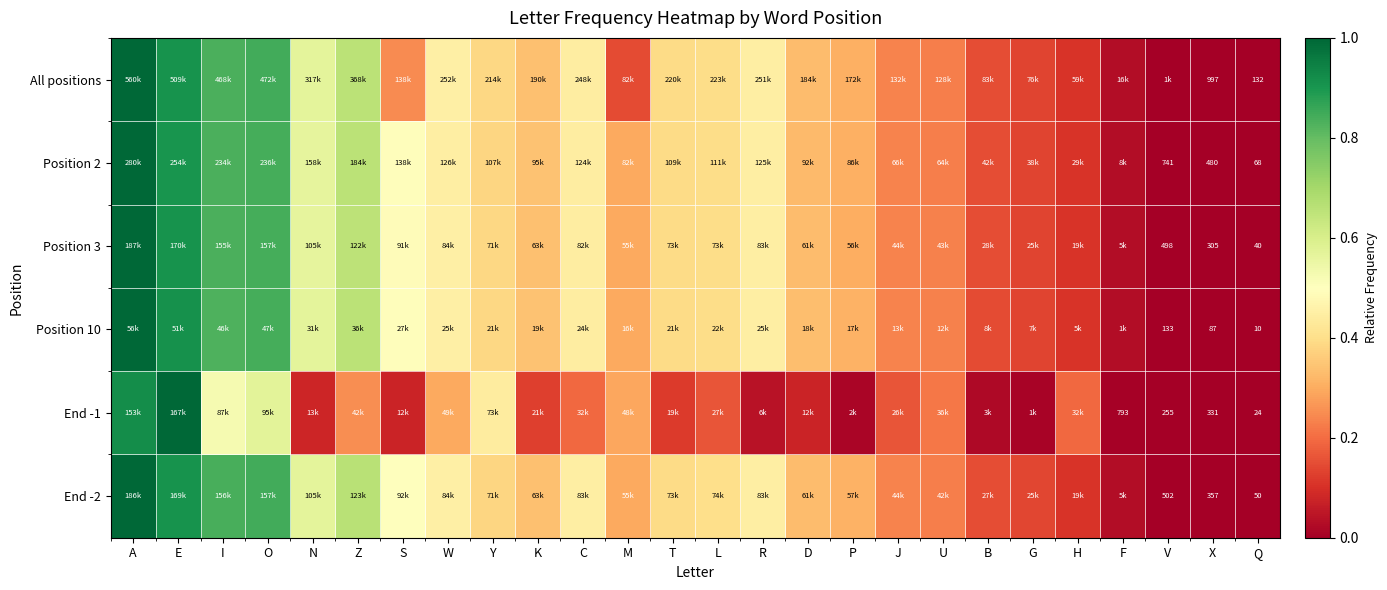

Which label corresponds to the smallest value in the chart?

Q